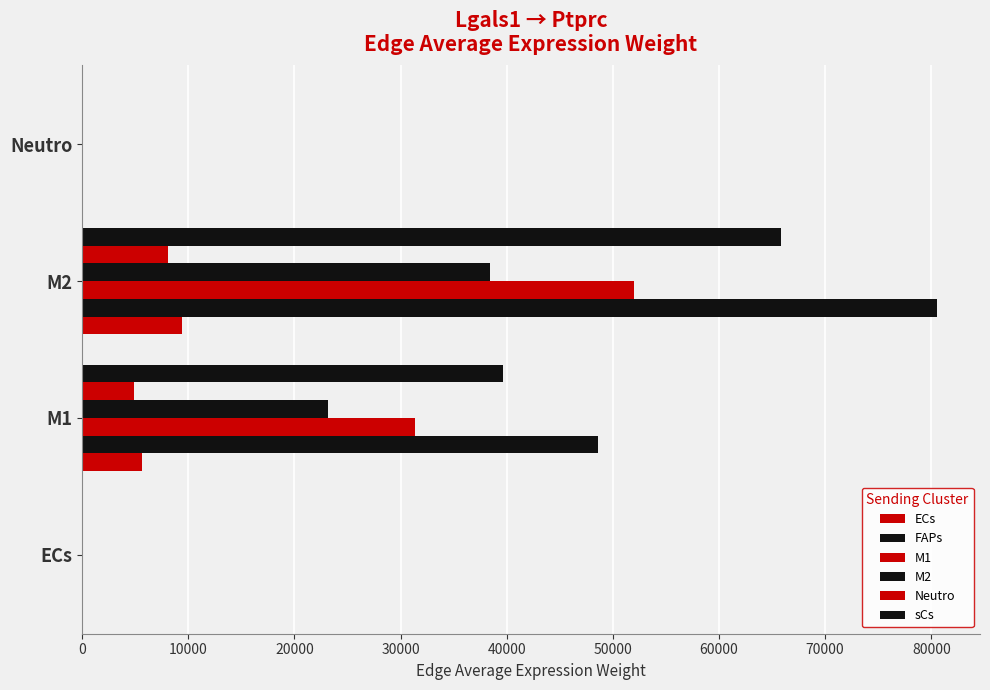

What is the highest value of the sCs series?

65847.8